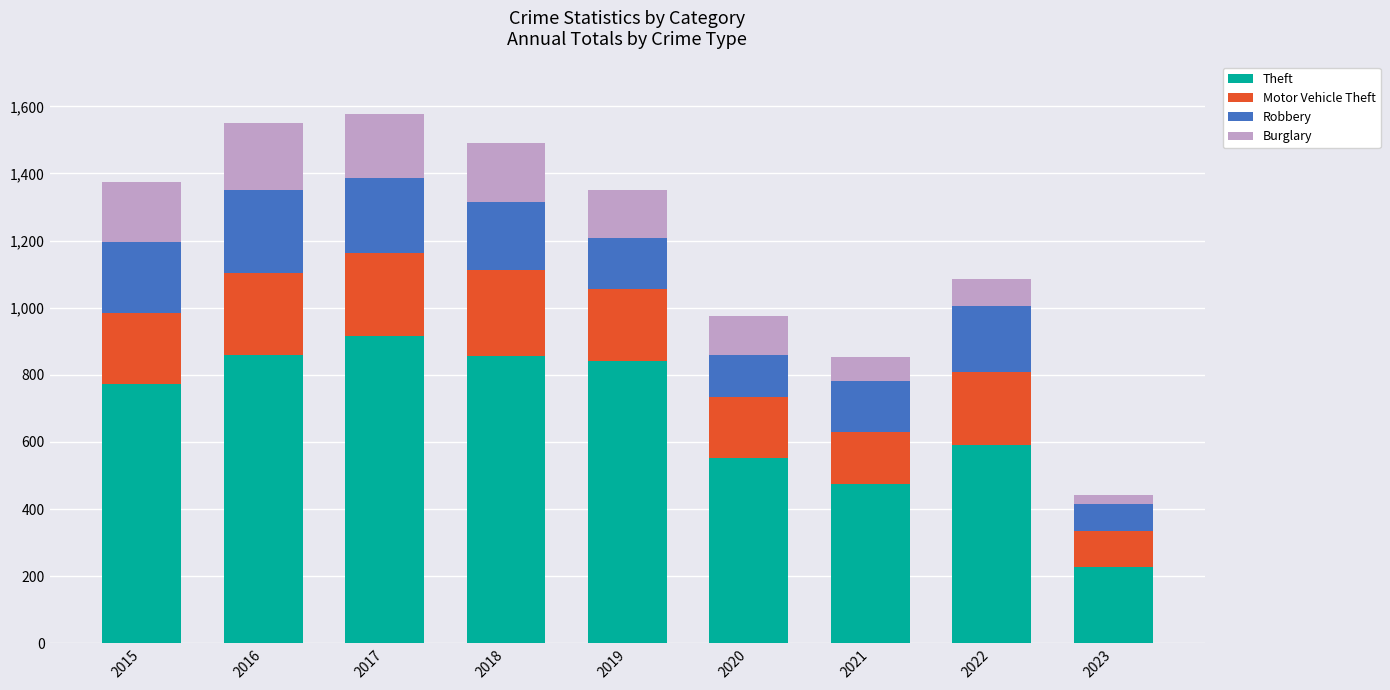

What is the sum of the Theft values at 2019 and 2017?

1757